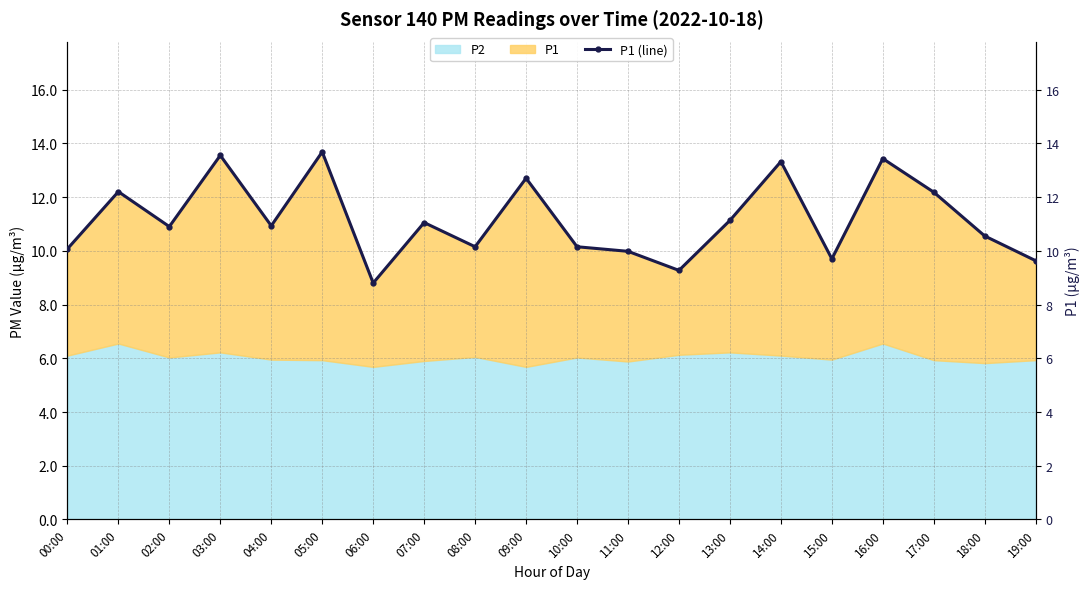

At which label is the value closest to 11?

07:00